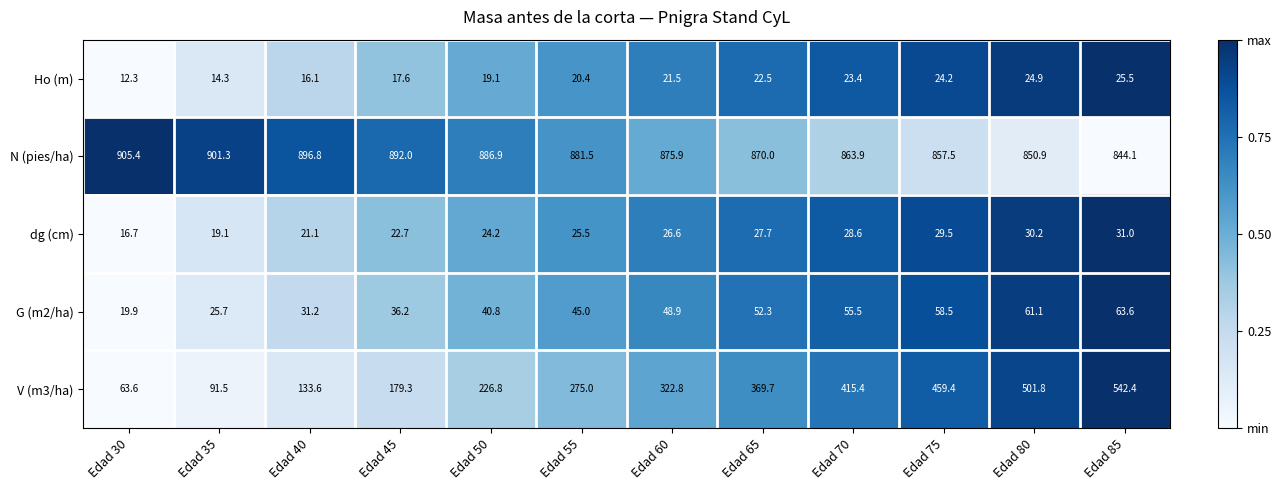

What is the total value across all series at Edad 60?

1295.7